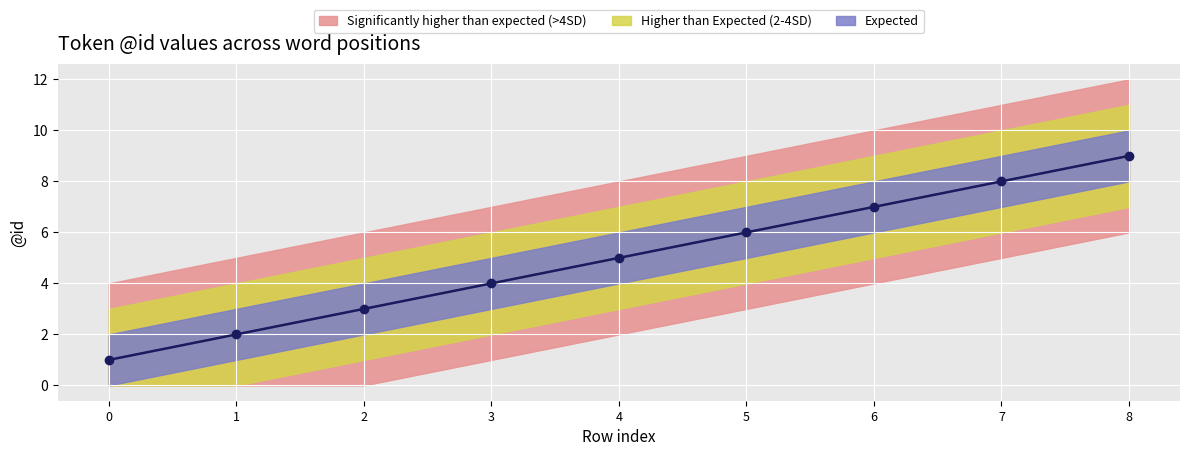

What is the minimum value shown in the chart?

1